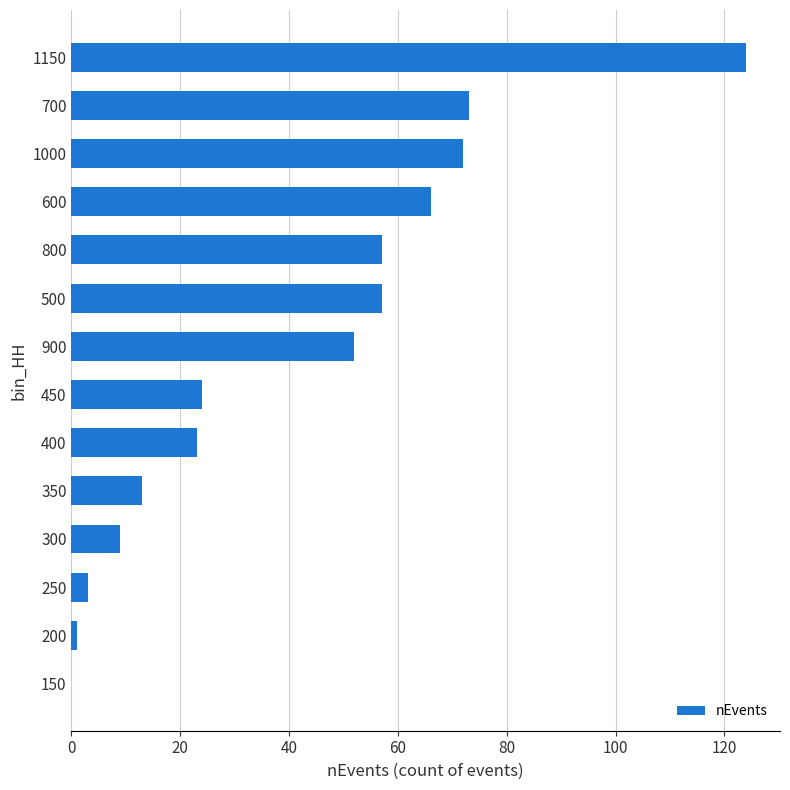

What is the change in value from 250 to 450?

+21